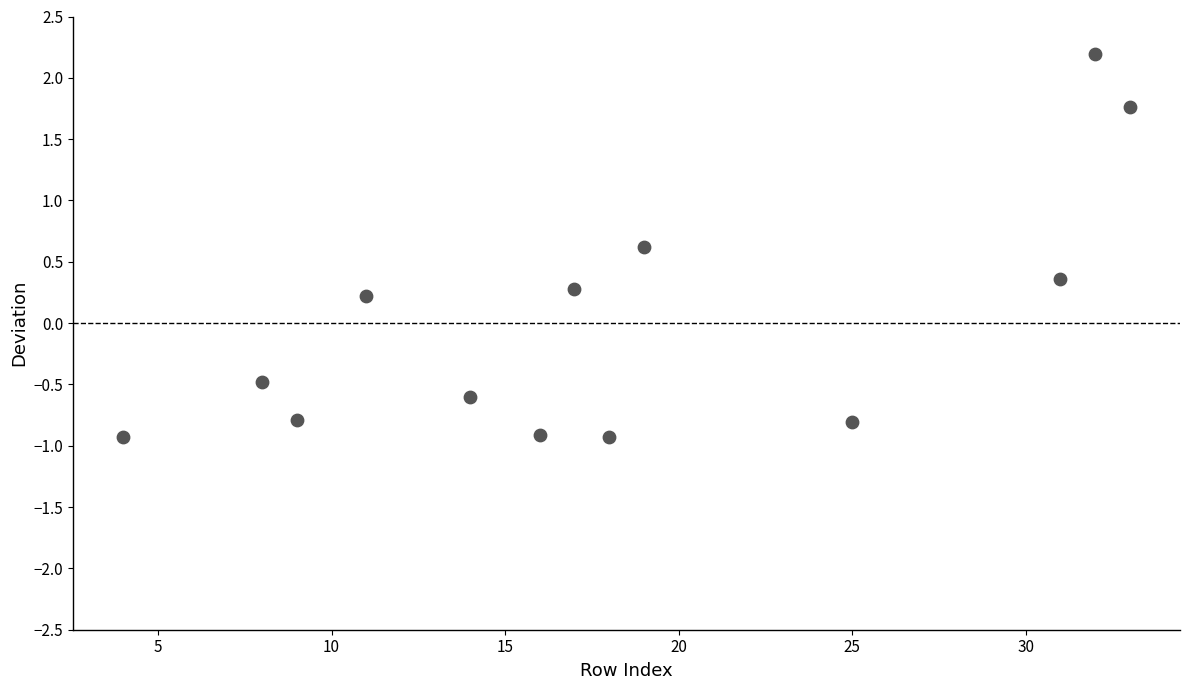

What is the range of Y values (max minus min)?

3.1